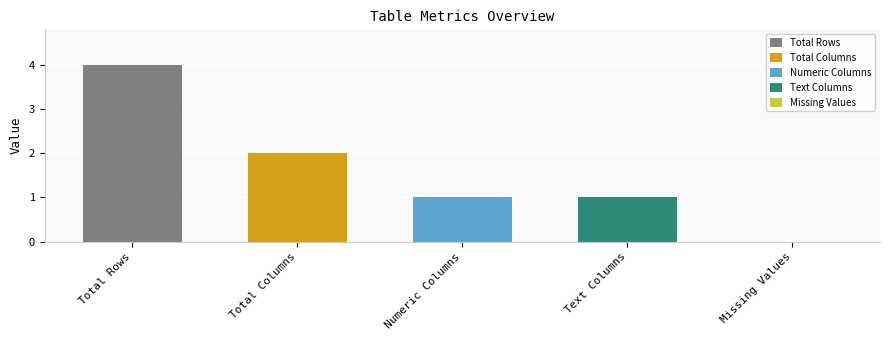

Where is the data nearest to the value 2?

Total Columns